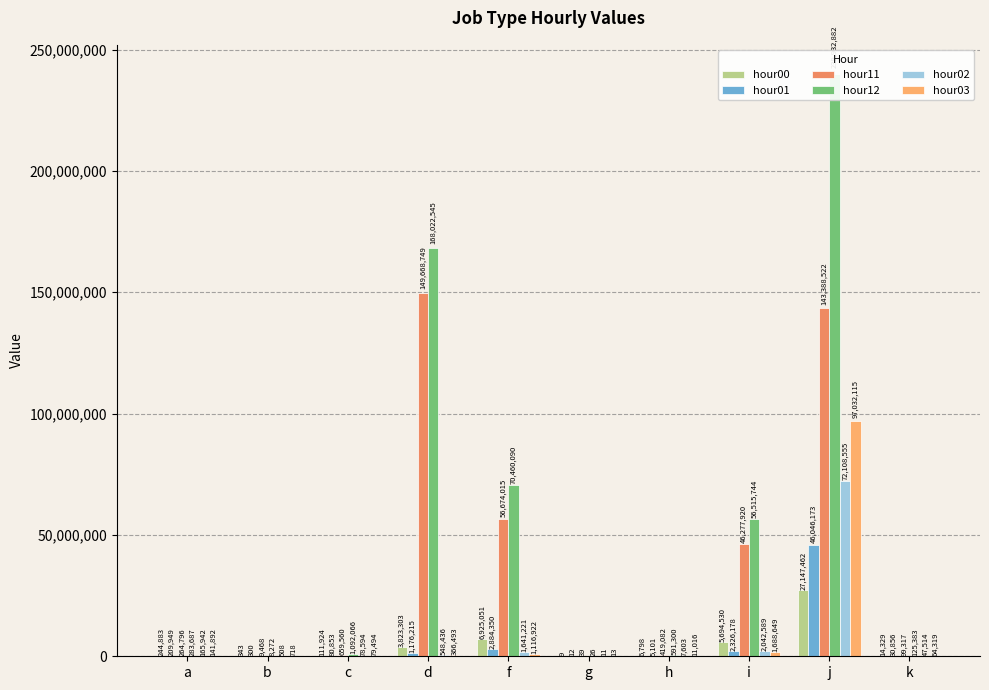

Which series has the largest range (max minus min)?

hour12